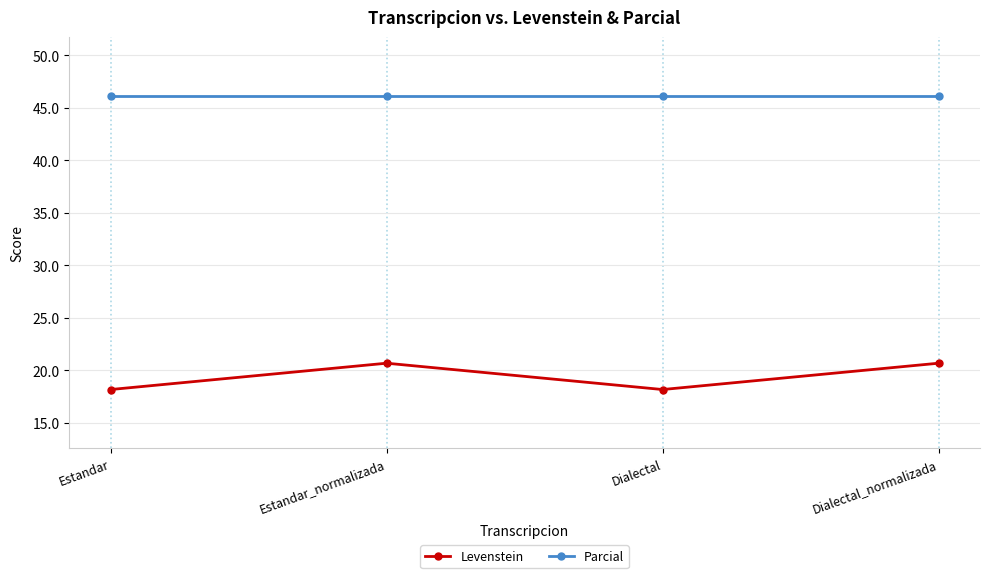

Reading left to right, what are all the values shown in this chart?

Levenstein: 18.2	20.7	18.2	20.7
Parcial: 46.2	46.2	46.2	46.2